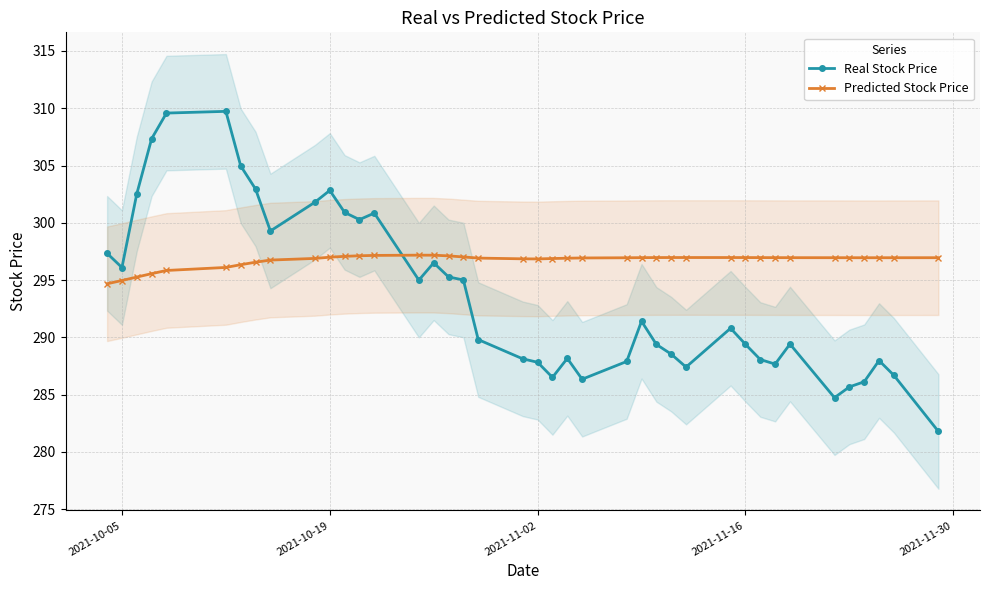

What is the highest value of the Real Stock Price series?

309.7